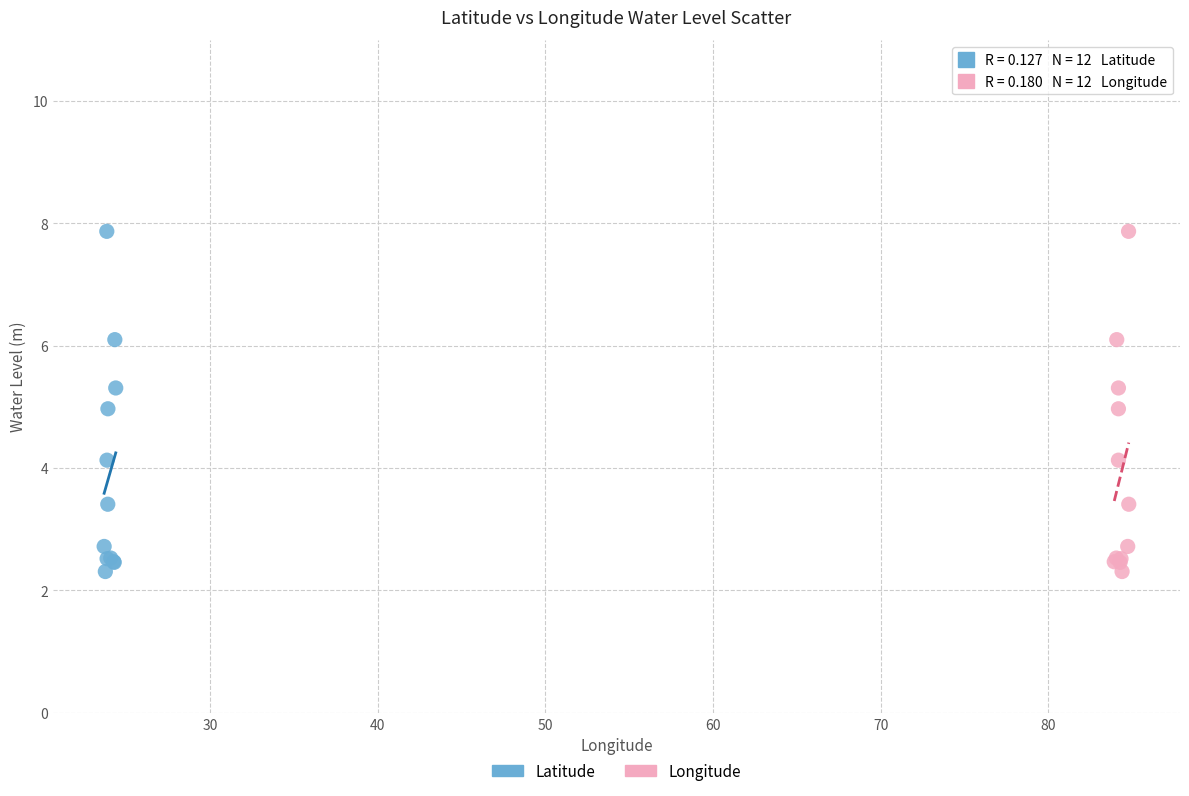

What are all the series names shown in the legend?

Latitude, Longitude